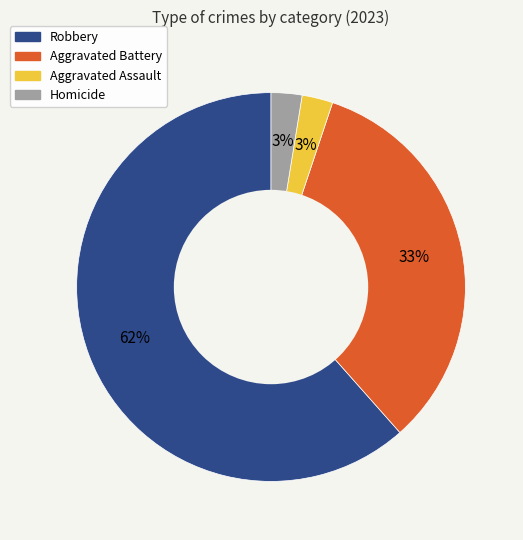

Is there a majority slice in this chart?

Yes